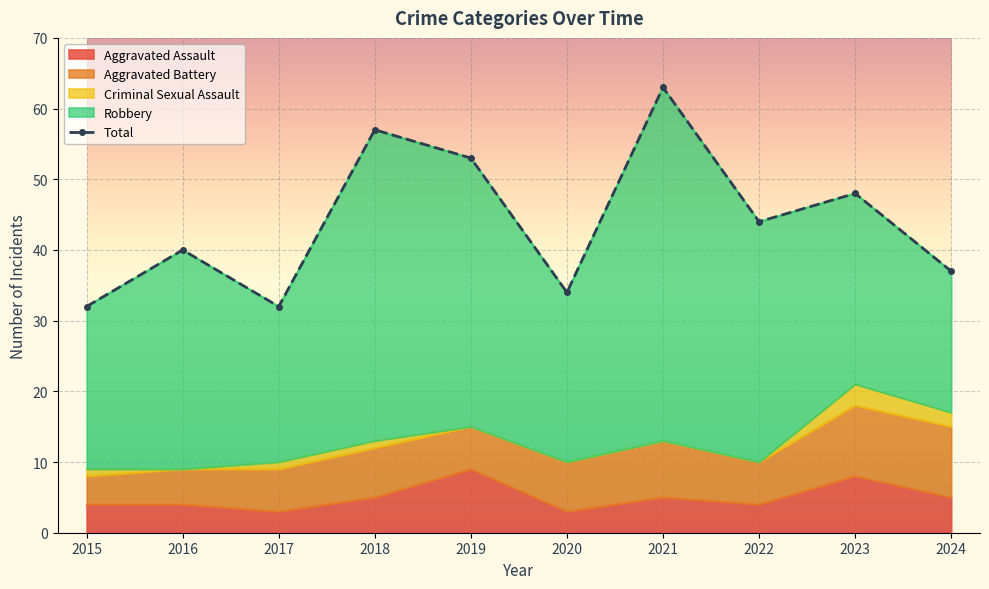

Approximately how many times larger is the value at 2022 compared to 2015?

1.4